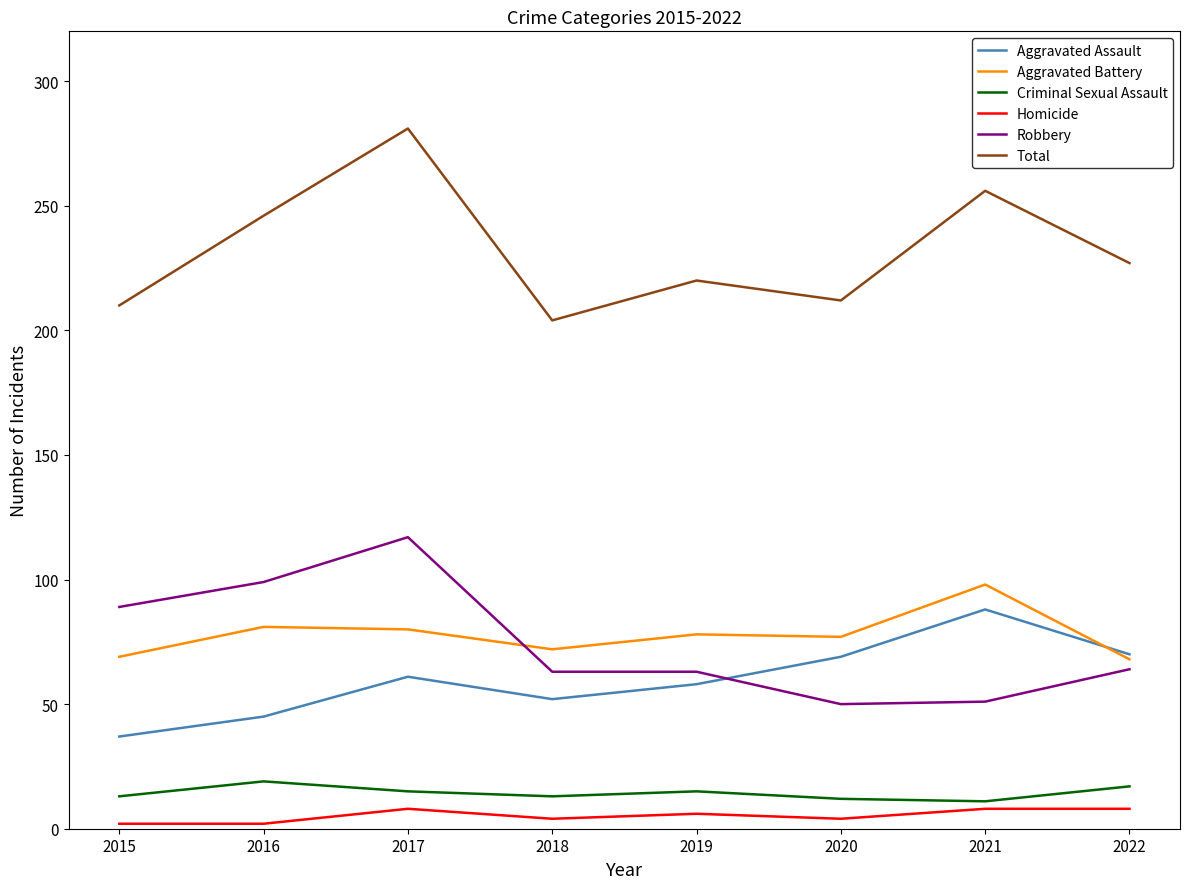

Does the chart display data point markers on the line(s)?

No